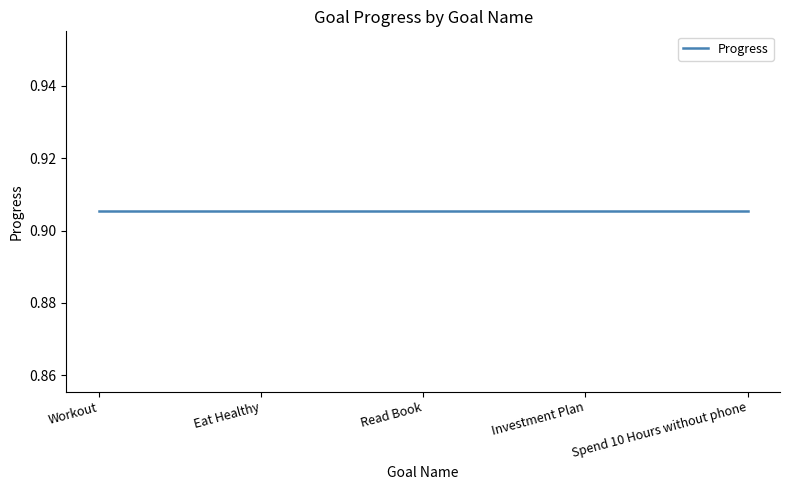

What is the average value of the Progress series?

0.9